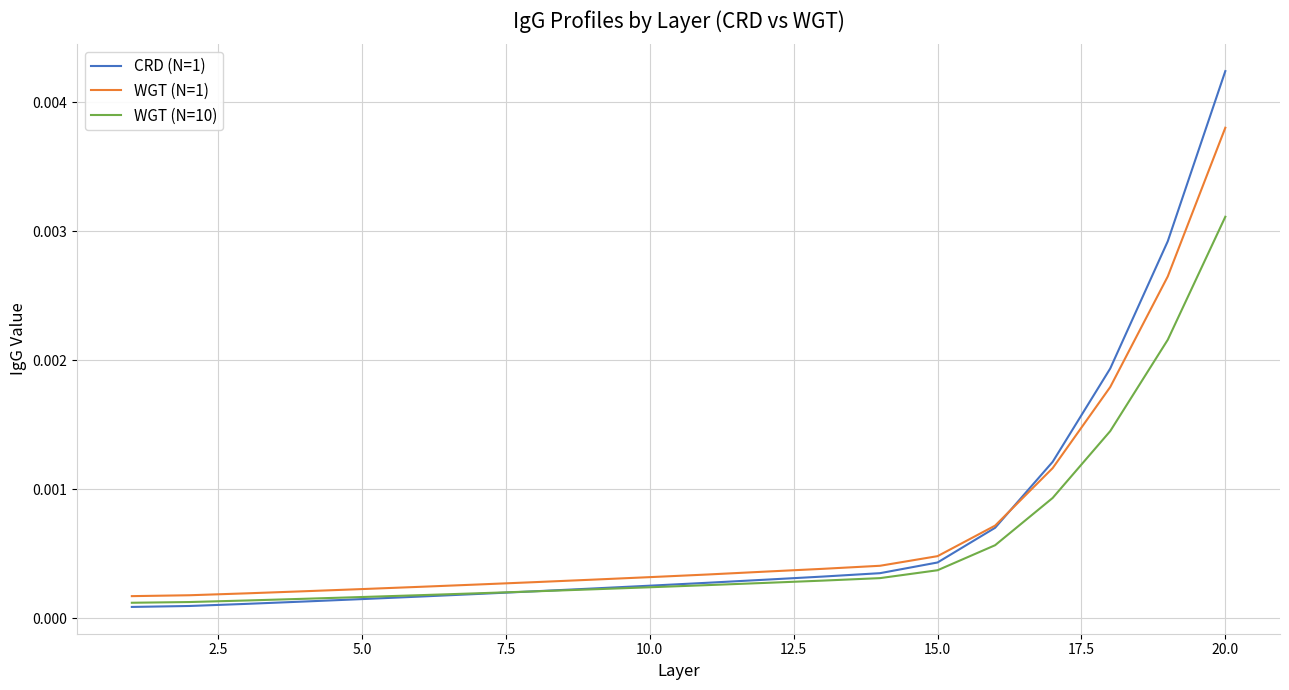

Which series has the widest spread of values?

CRD (N=1)